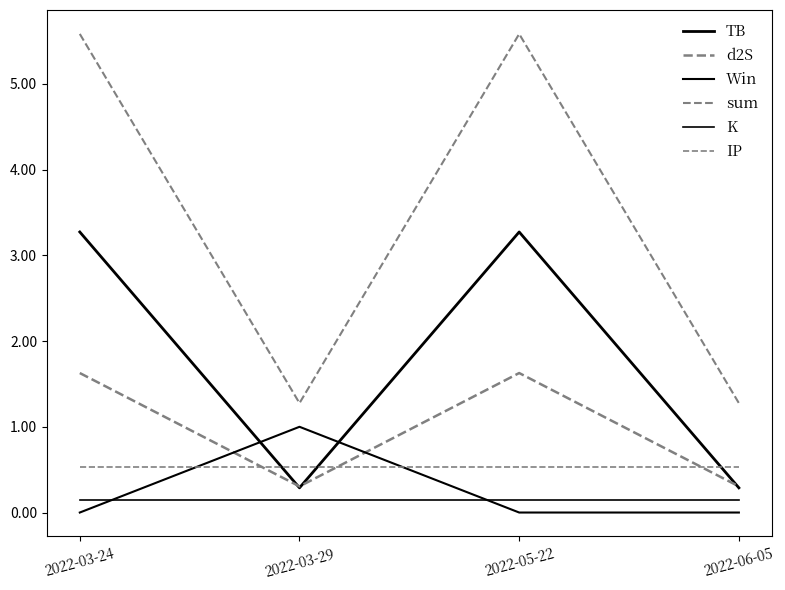

True or false: TB and K intersect in this chart.

False